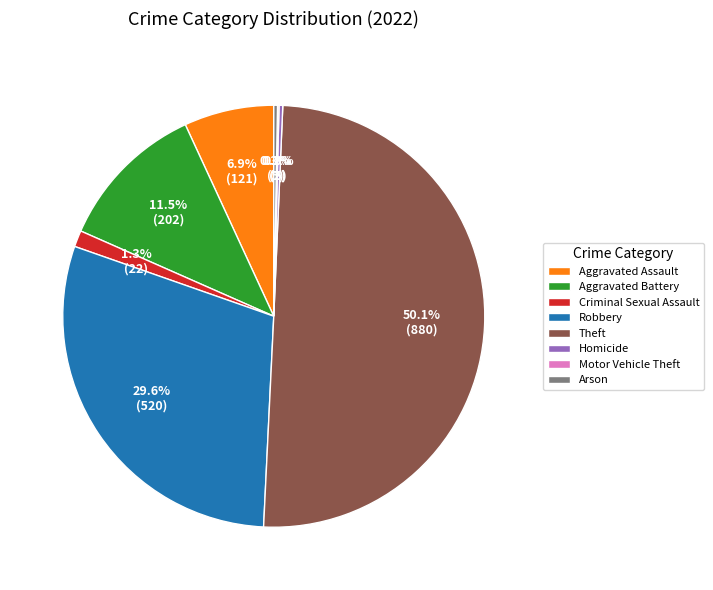

What is the majority slice?

Theft